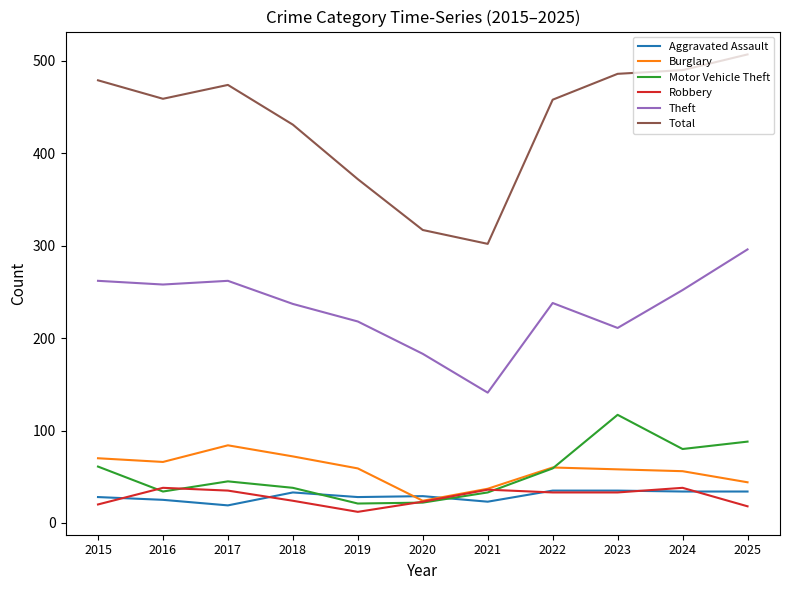

At which label does Total reach its minimum?

2021